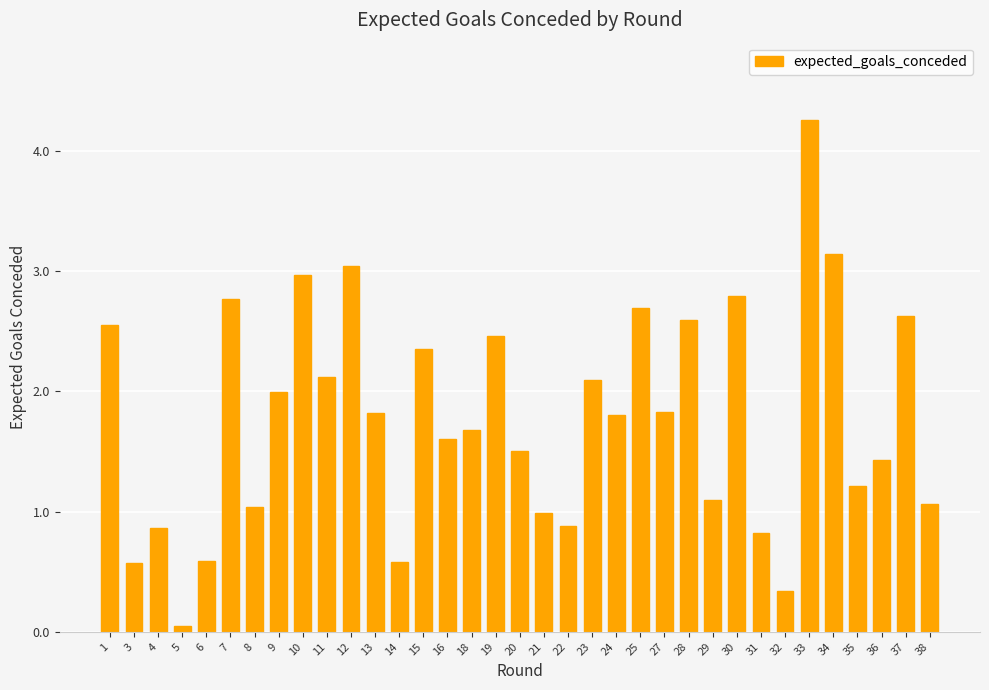

What is the approximate value at 29?

1.1